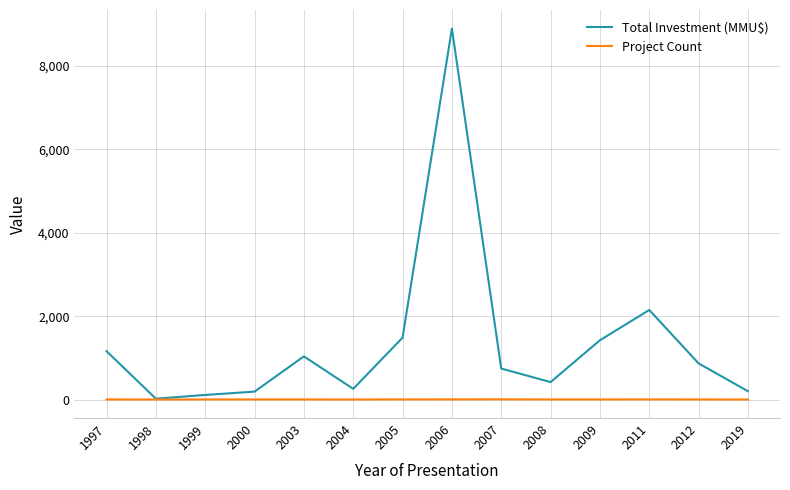

The Total Investment (MMU$) series shows 2308 at 2006. True or false?

False